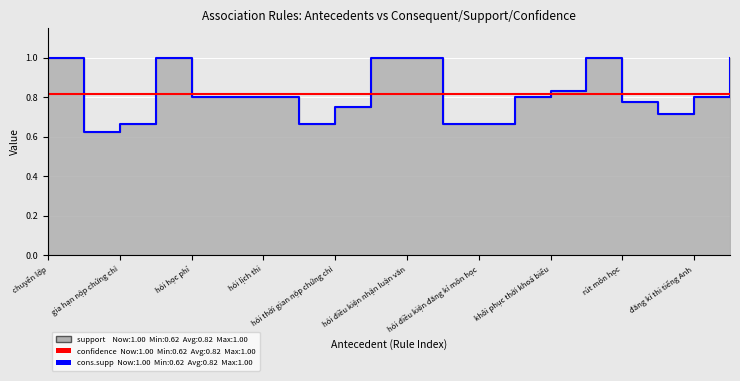

How many support values are between 0 and 1?

20